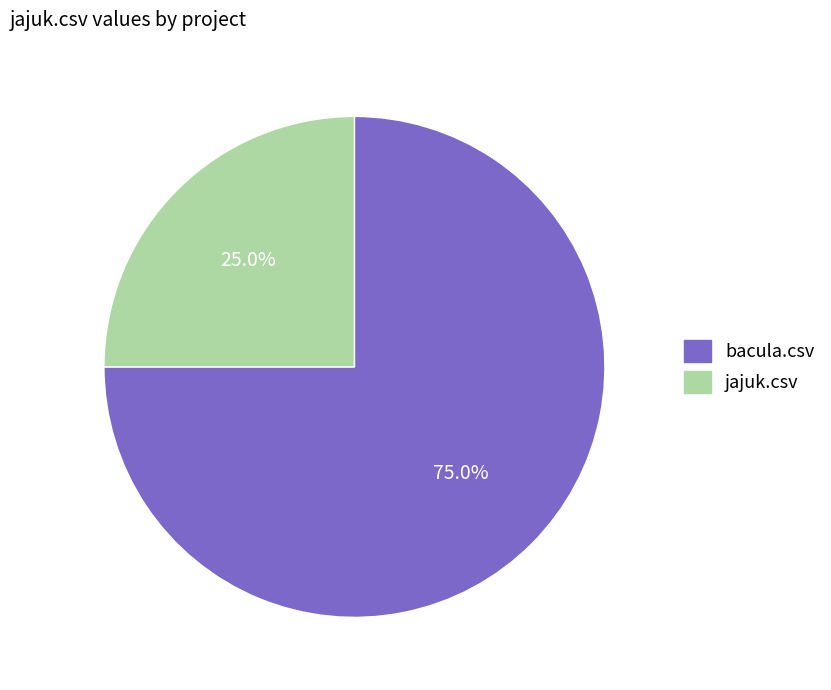

Does jajuk.csv account for over 50% of the chart?

No